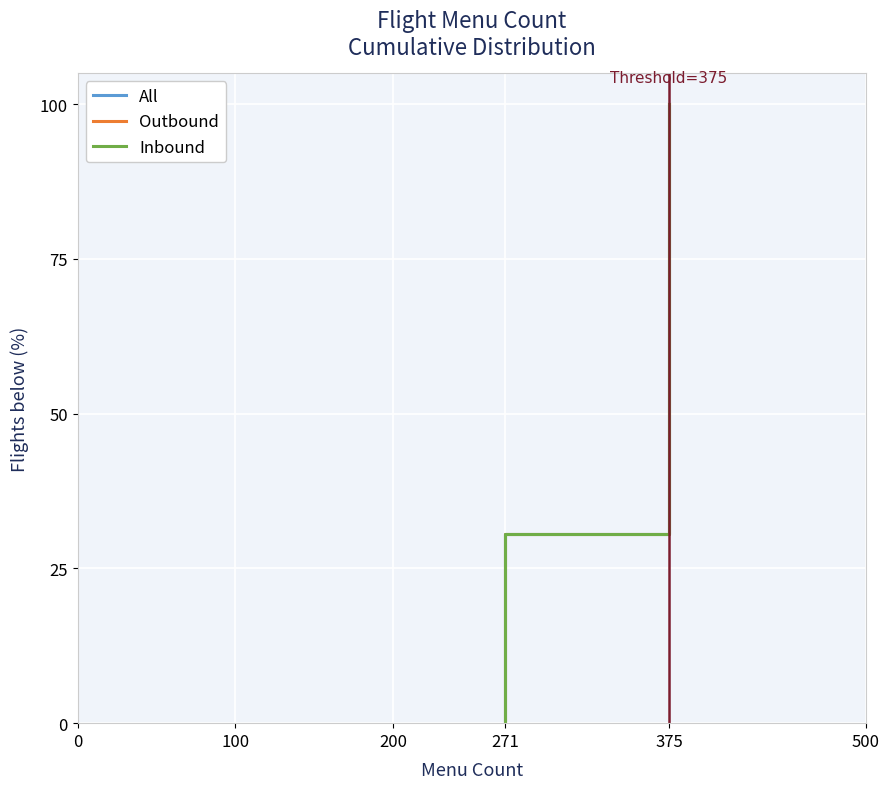

What is the sum of all Outbound values?

12356